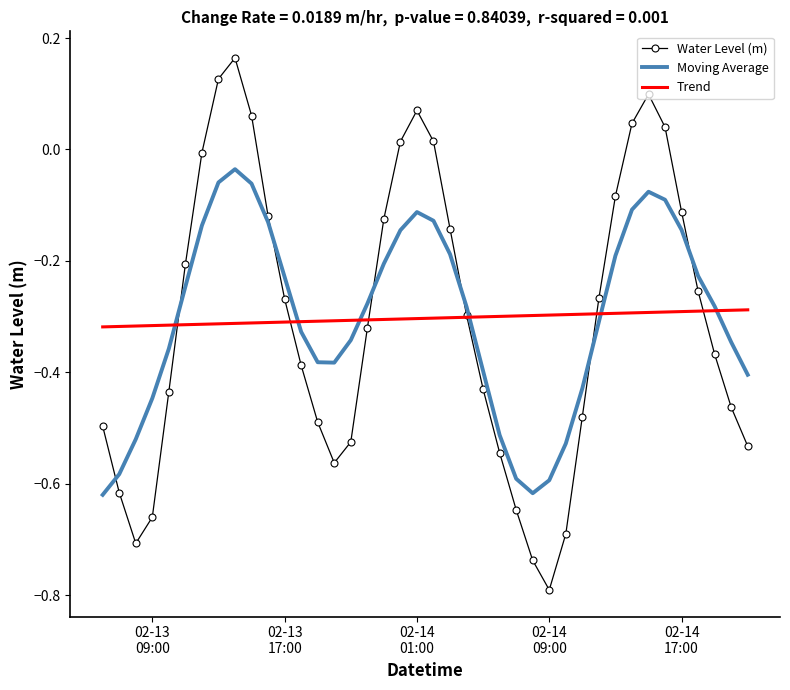

True or false: Water Level (m) has more than 2 points higher than both neighbors.

True